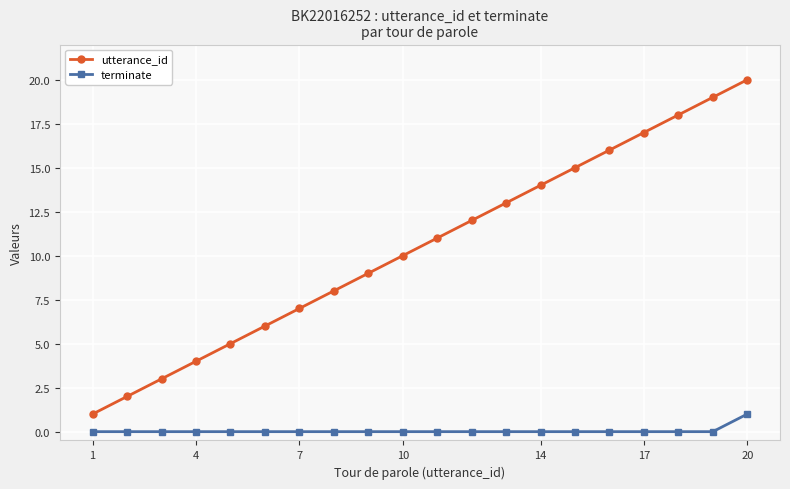

List the series in order of their overall mean, highest first.

utterance_id, terminate